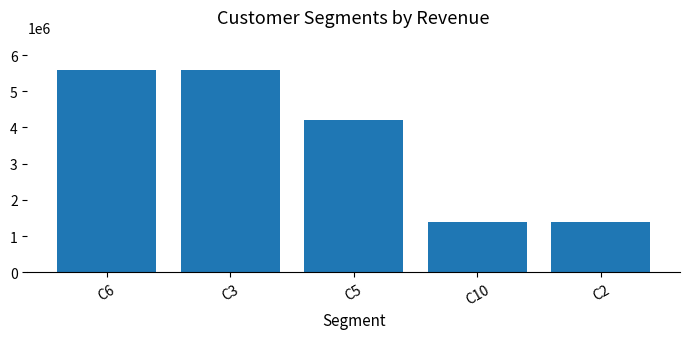

What is the minimum value shown in the chart?

1400000